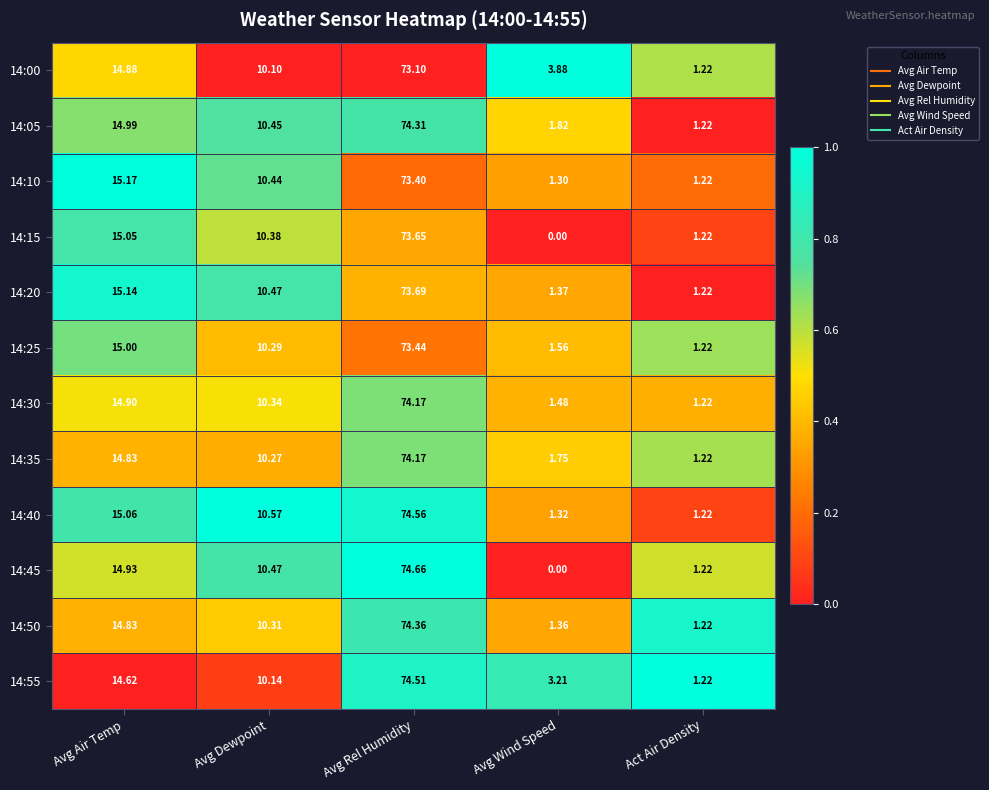

Where does the 14:20 series first go above 10?

Avg Air Temp